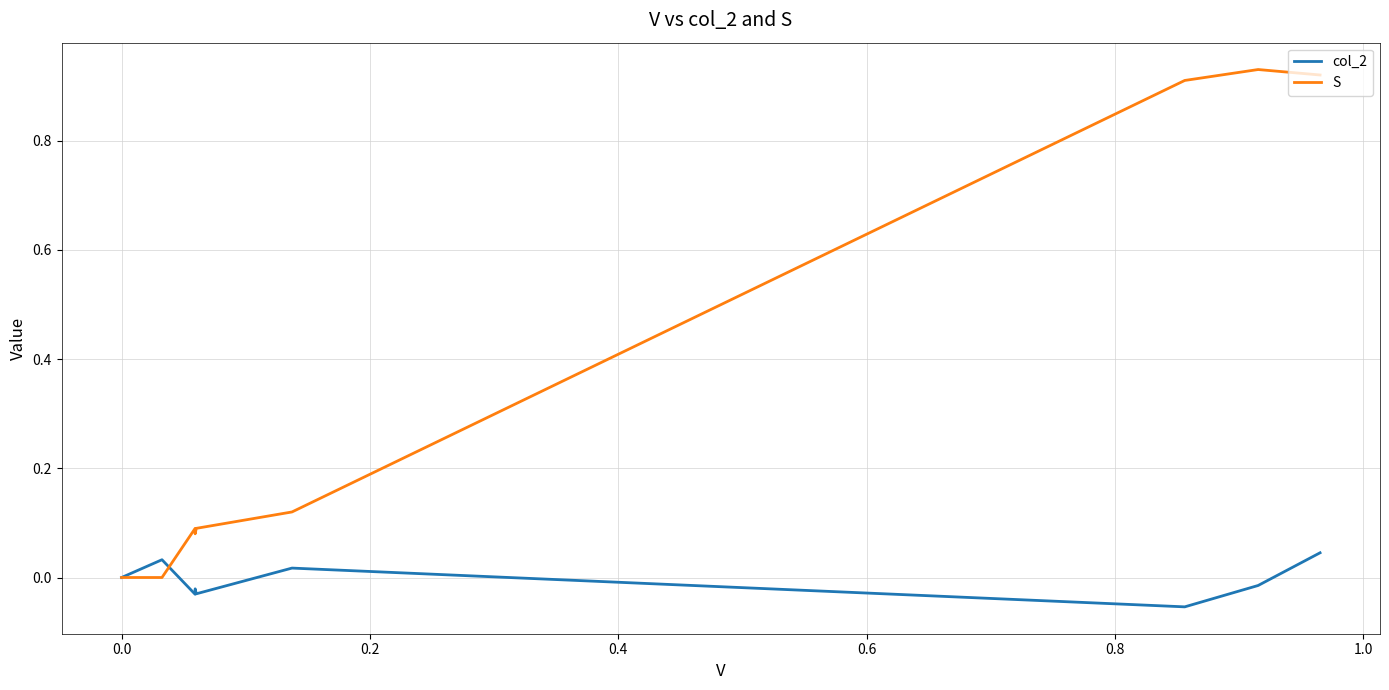

Is this an area chart (filled region under the line)?

No